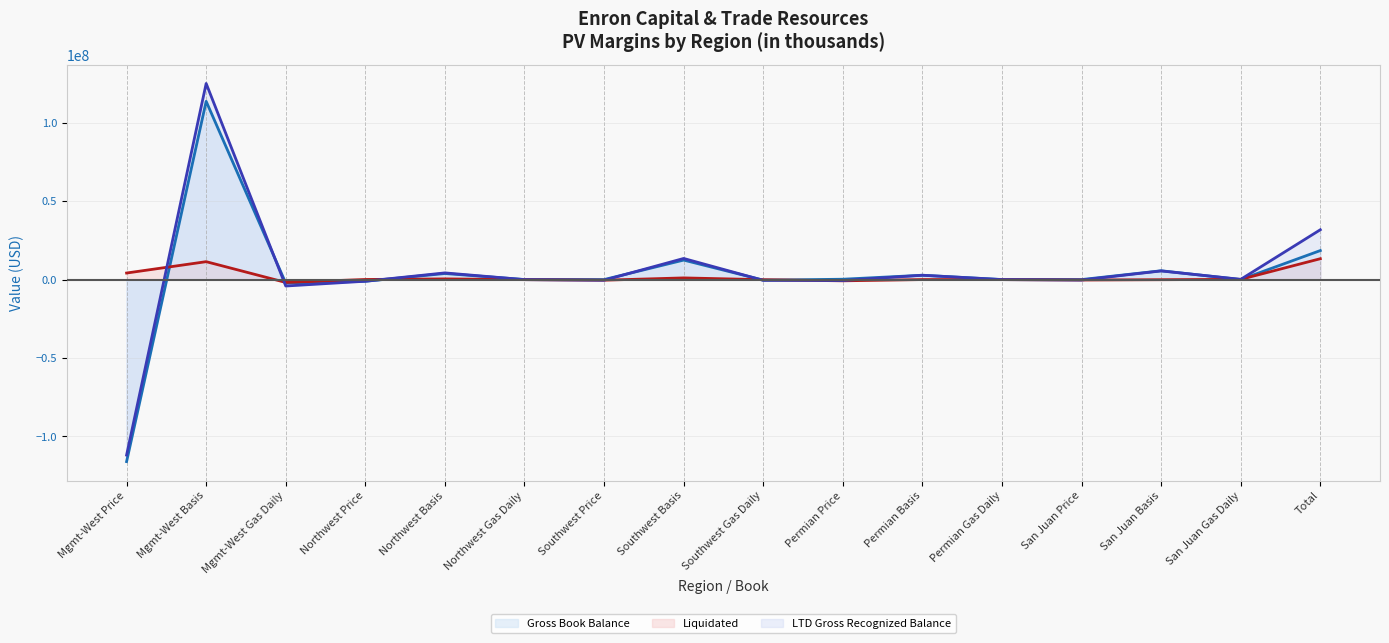

How many negative values does the LTD Gross Recognized Balance (line) series have?

9